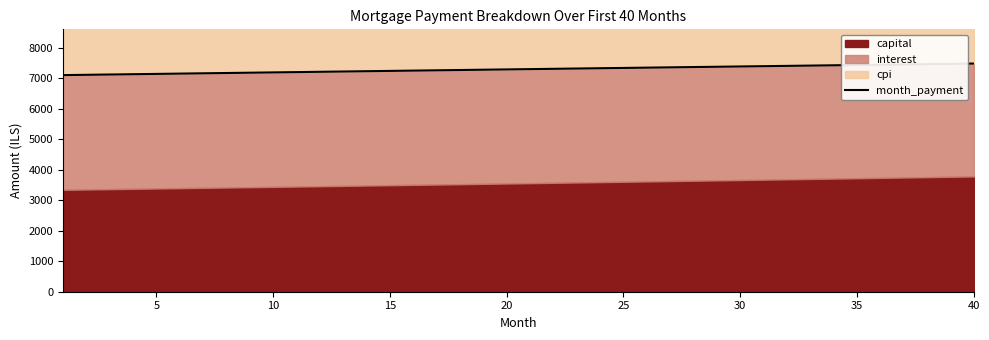

What is the average value?

7296.8